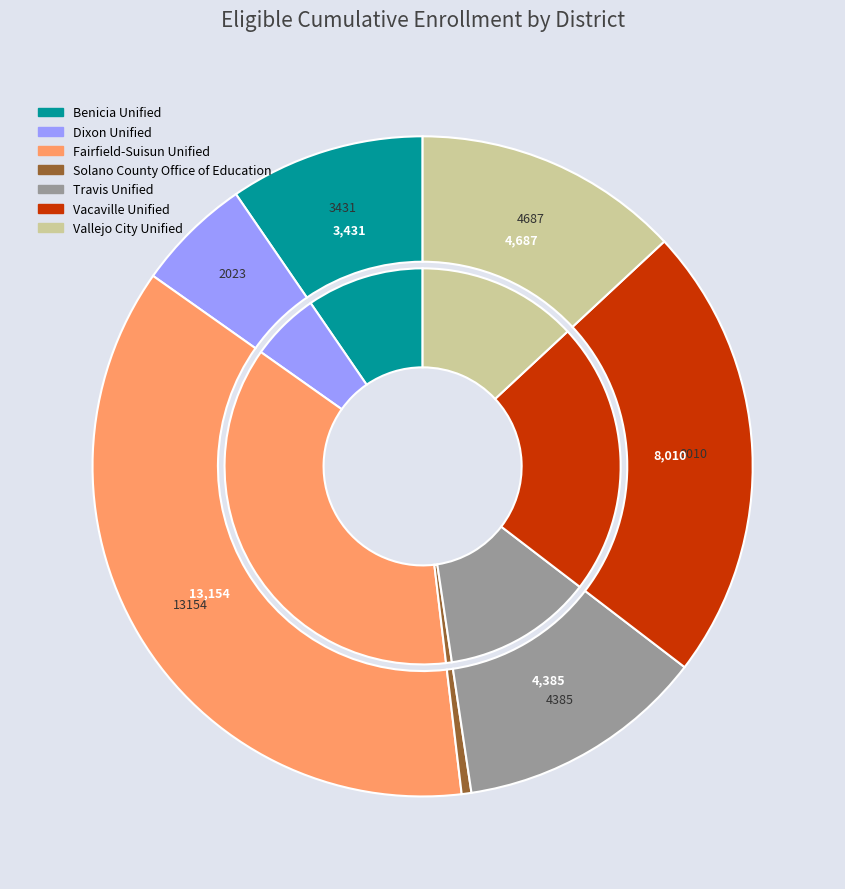

Approximately how many times larger is the value at Travis Unified compared to Solano County Office of Education?

25.6